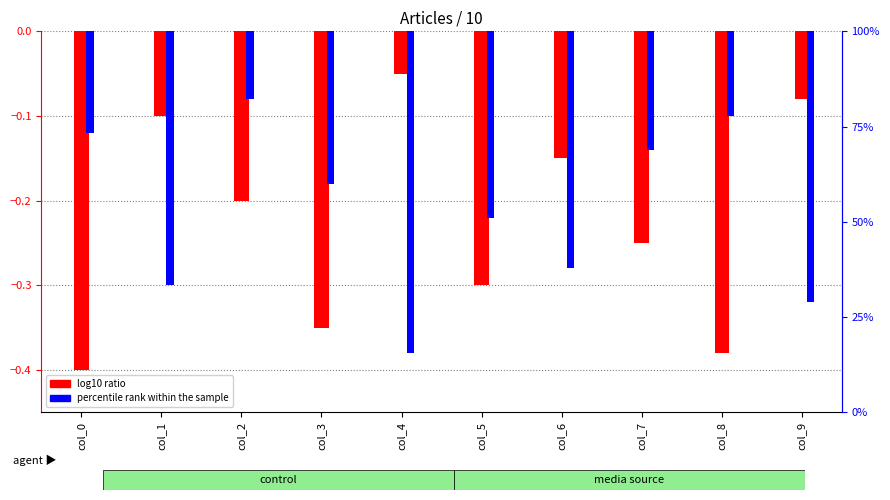

Count the number of categories in the chart.

10